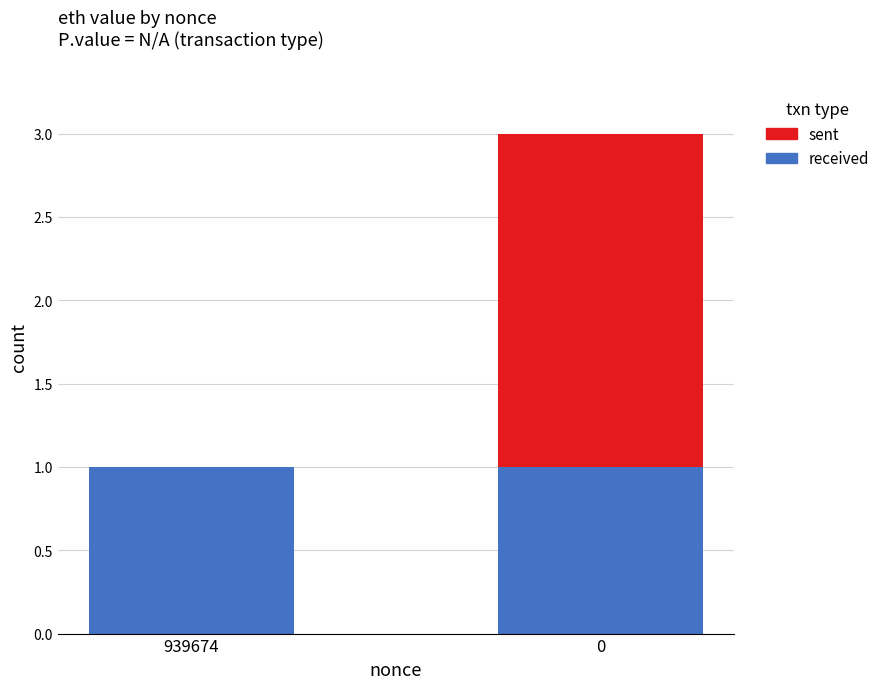

Reading right to left, list the values for the received series.

0=1	939674=1